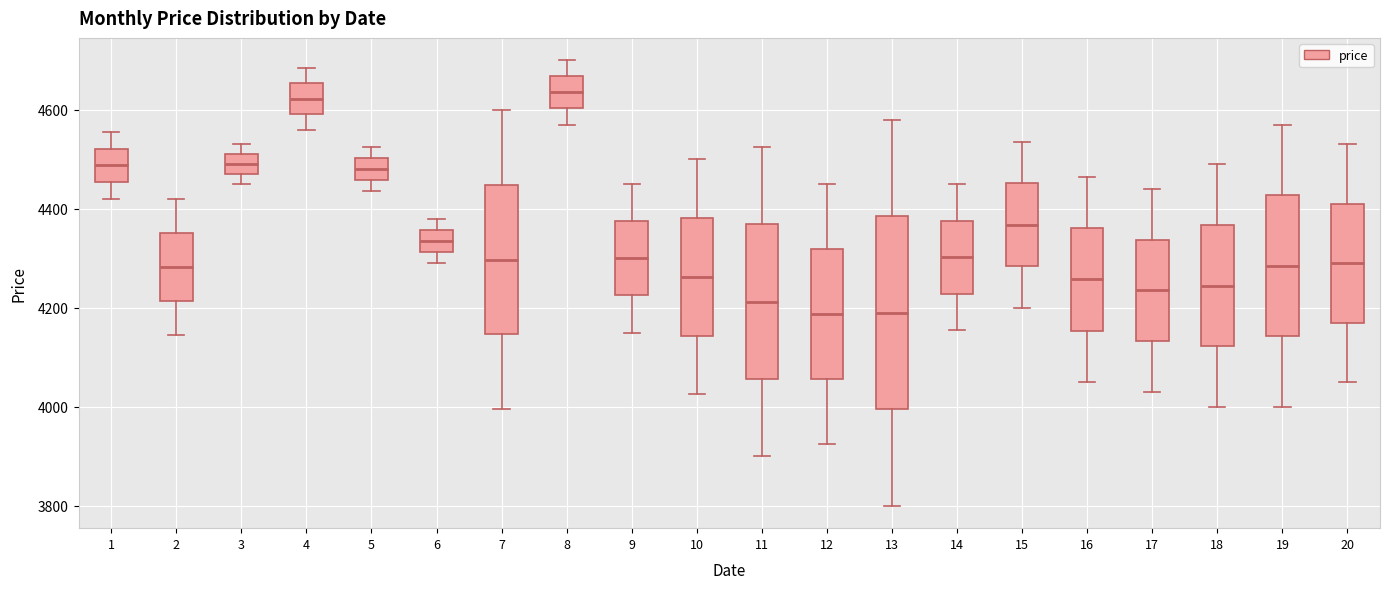

Which box is the tallest, from its lower edge to its upper edge?

13